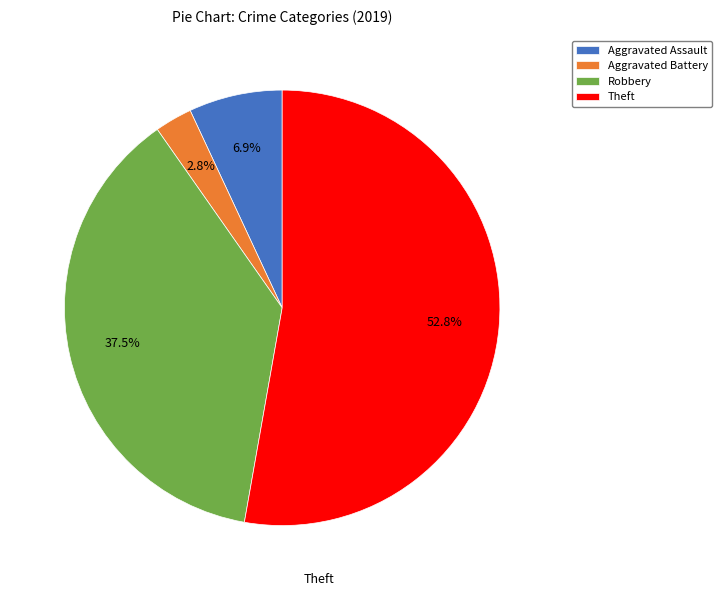

What is the largest slice in the pie chart?

Theft